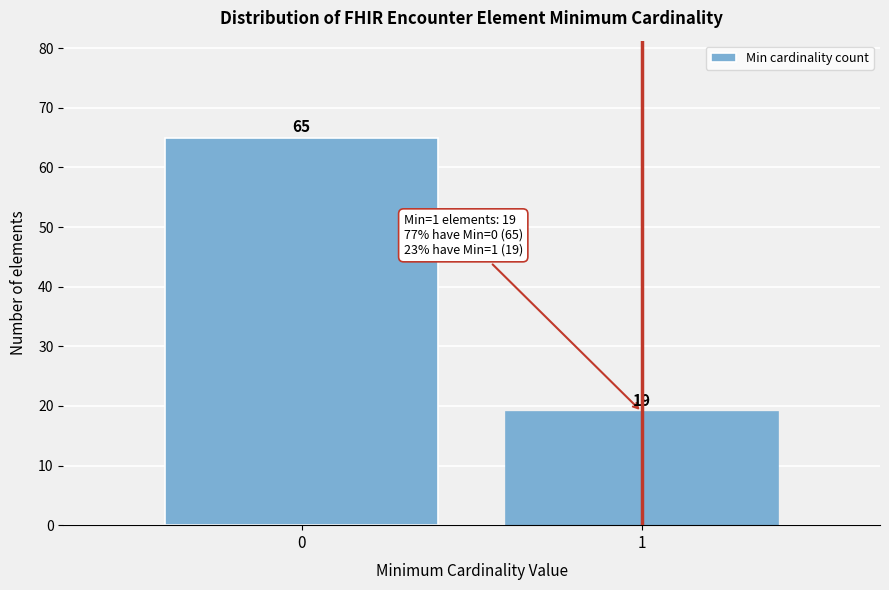

Reading left to right, extract all data points from this chart.

0=65	1=19